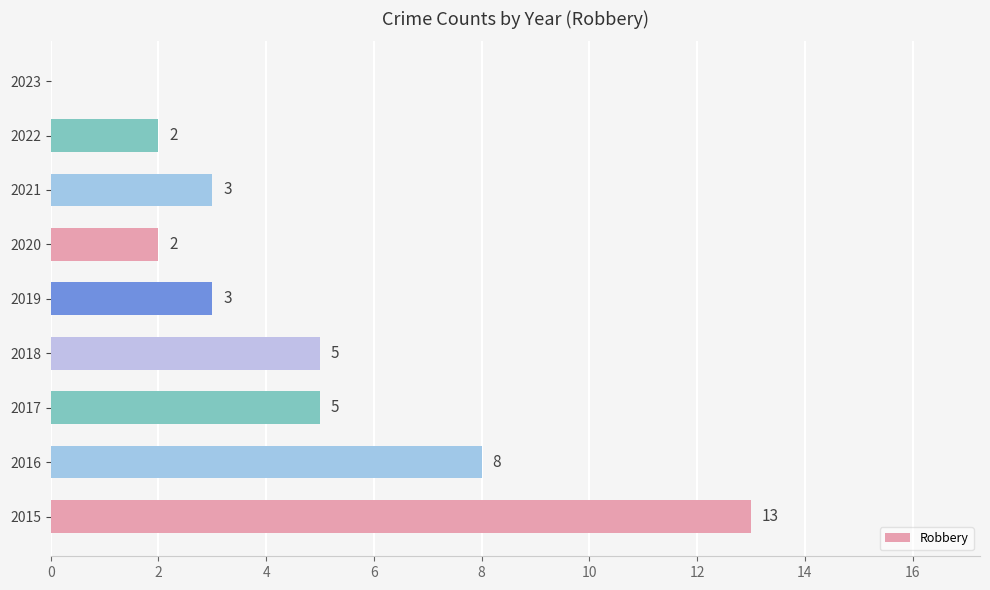

What is the average value?

5